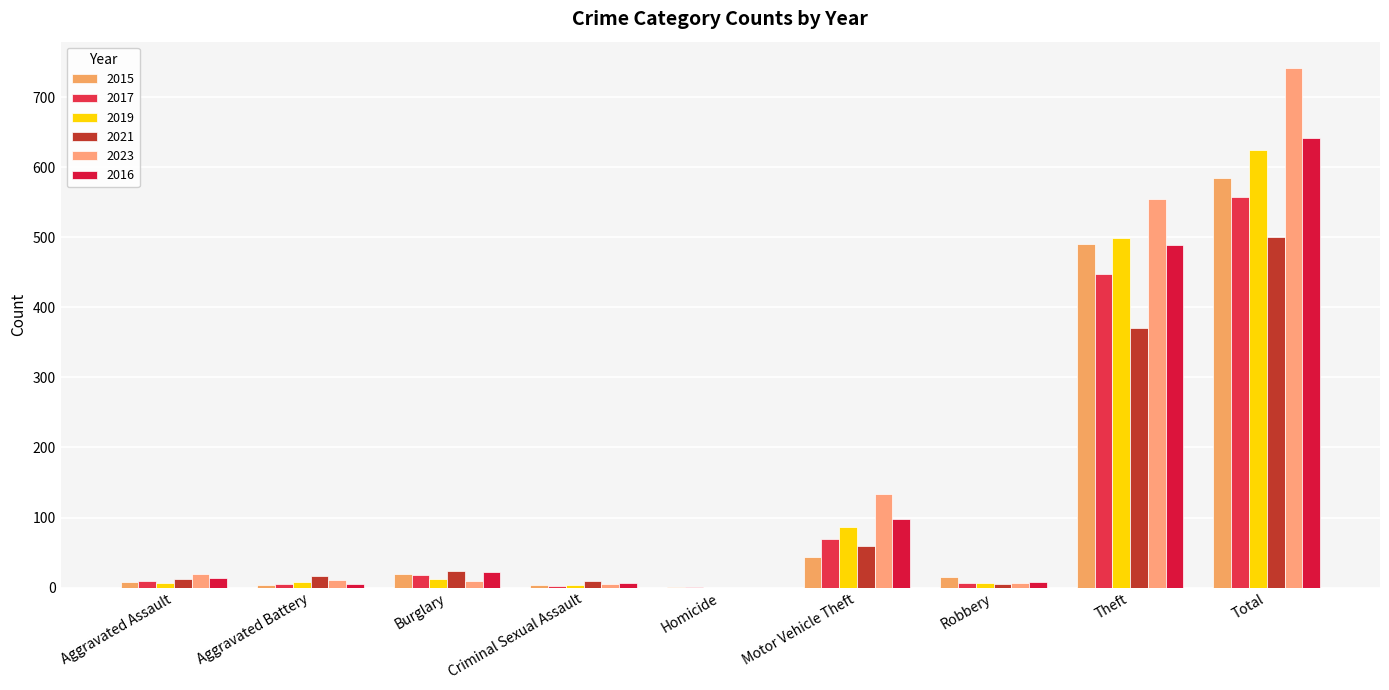

Between Motor Vehicle Theft and Total, which series saw the biggest shift?

2023